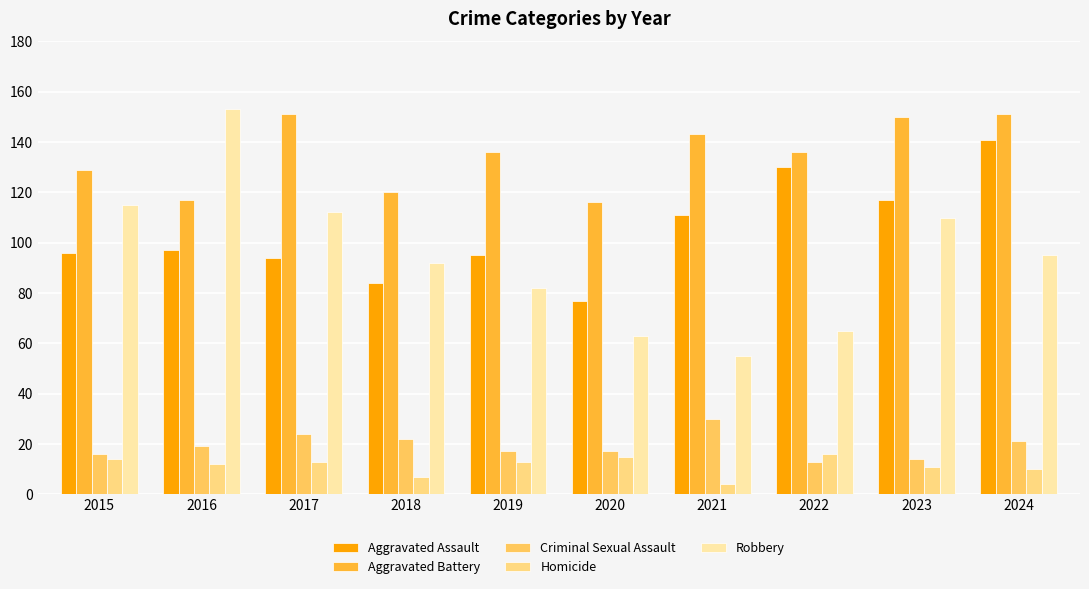

How many bars are there in each group?

5